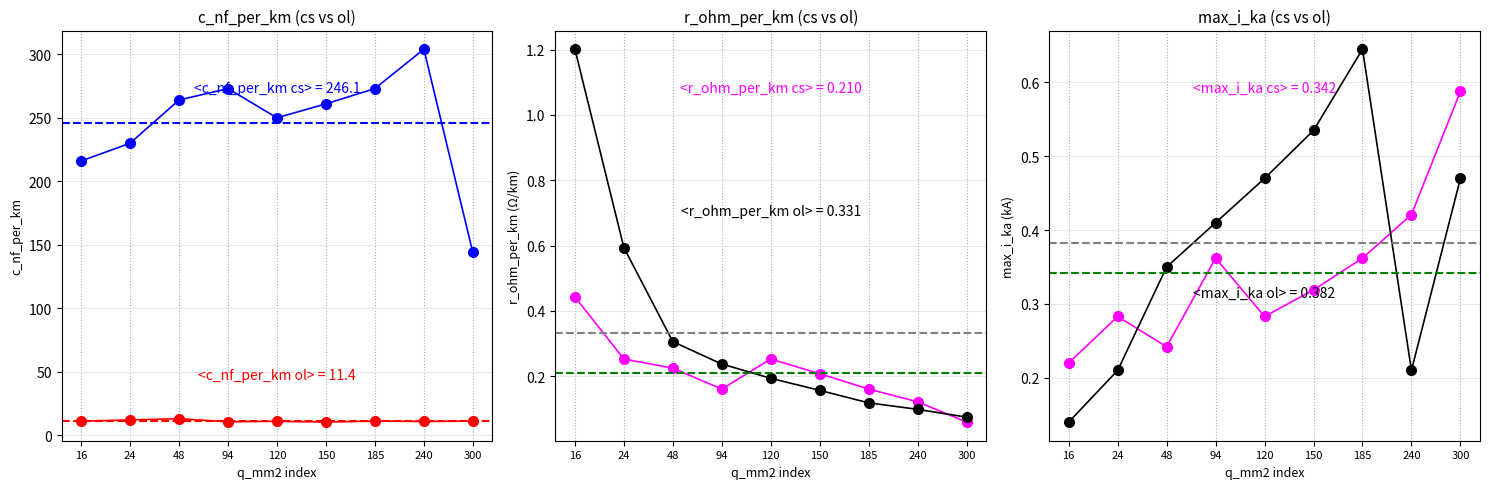

In max_i_ka_ol, how many points are lower than both neighbors (excluding endpoints)?

1